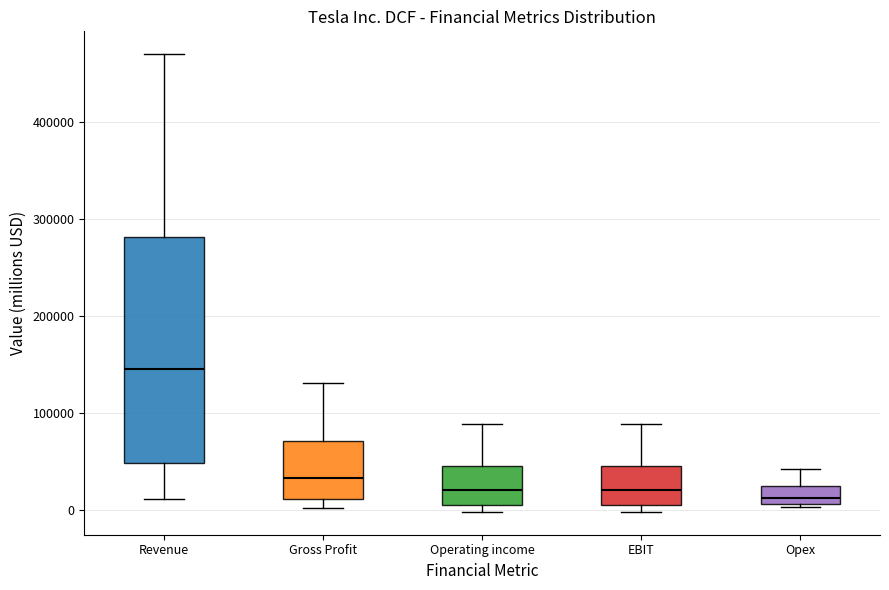

Comparing the boxes themselves (not the whiskers), which one is the tallest?

Revenue